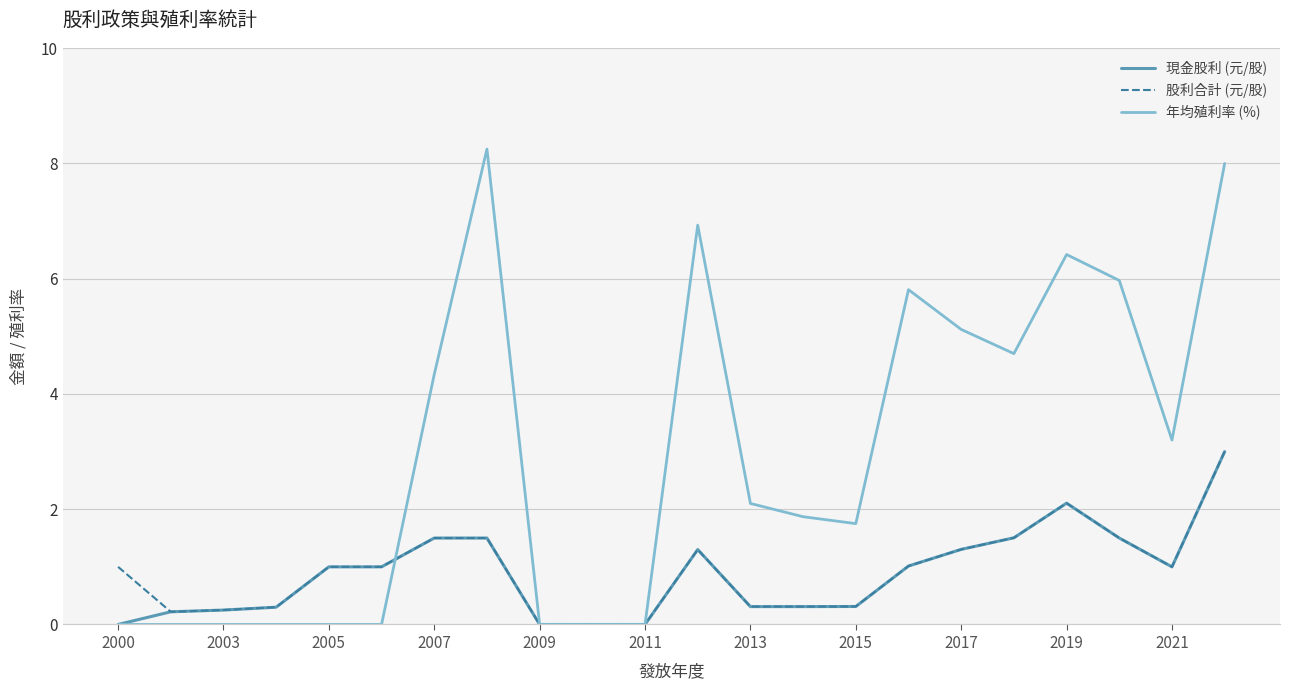

Which series has the widest spread of values?

年均殖利率 (%)